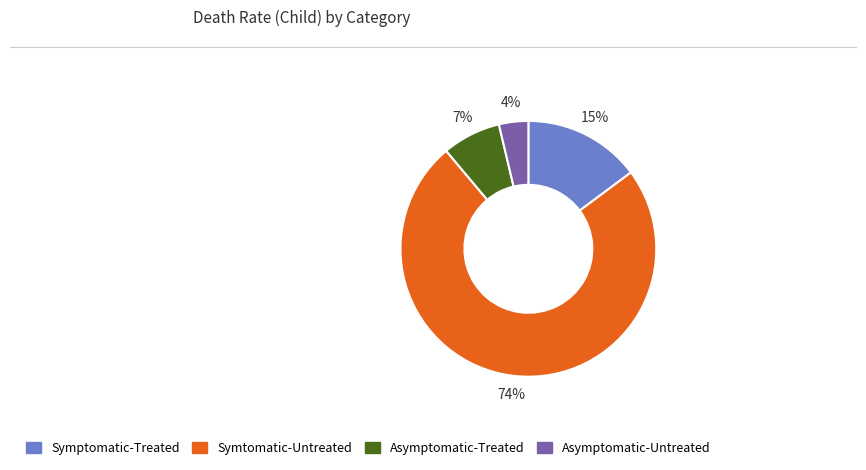

Which slice is the largest?

Symtomatic-Untreated